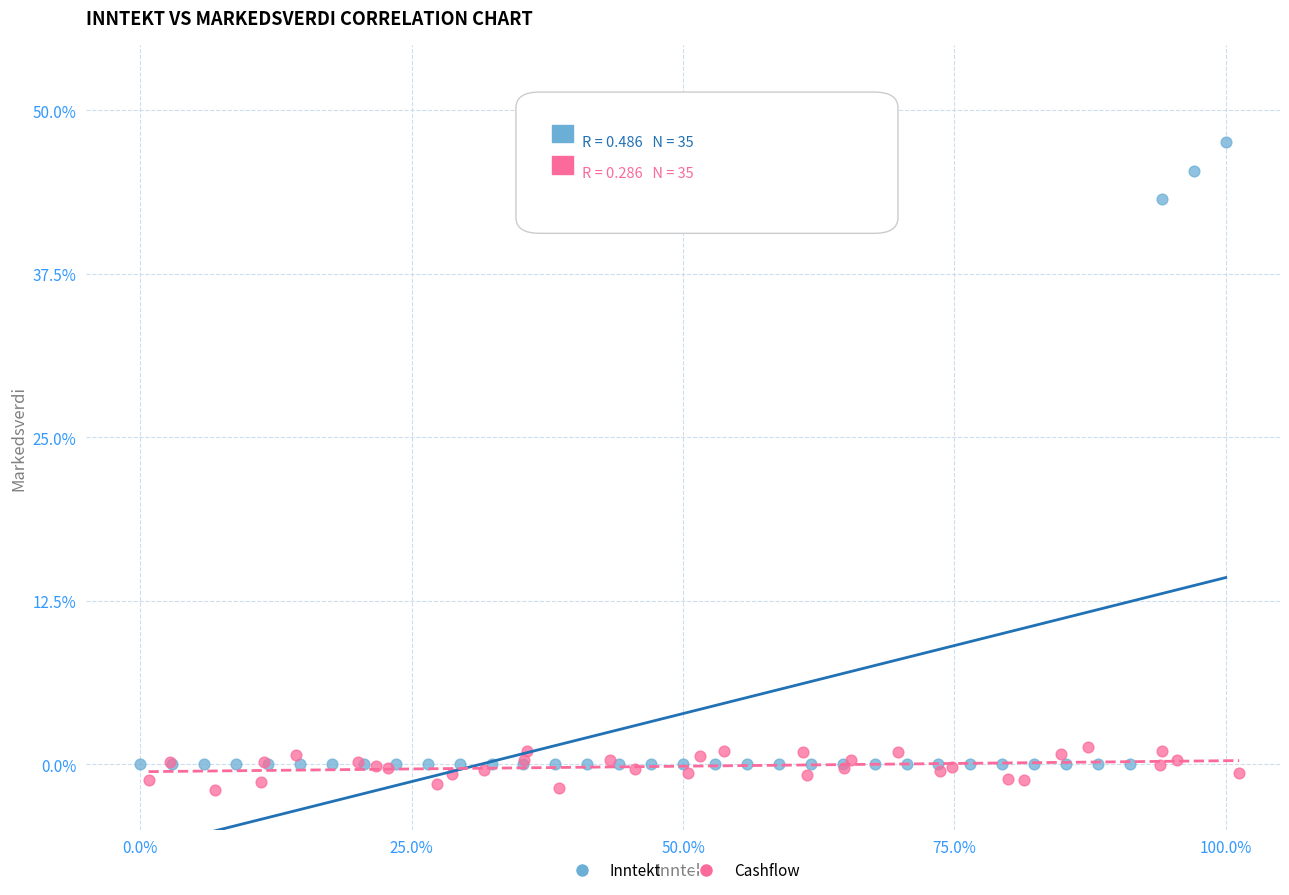

Which series has the largest Y range (max minus min)?

Inntekt